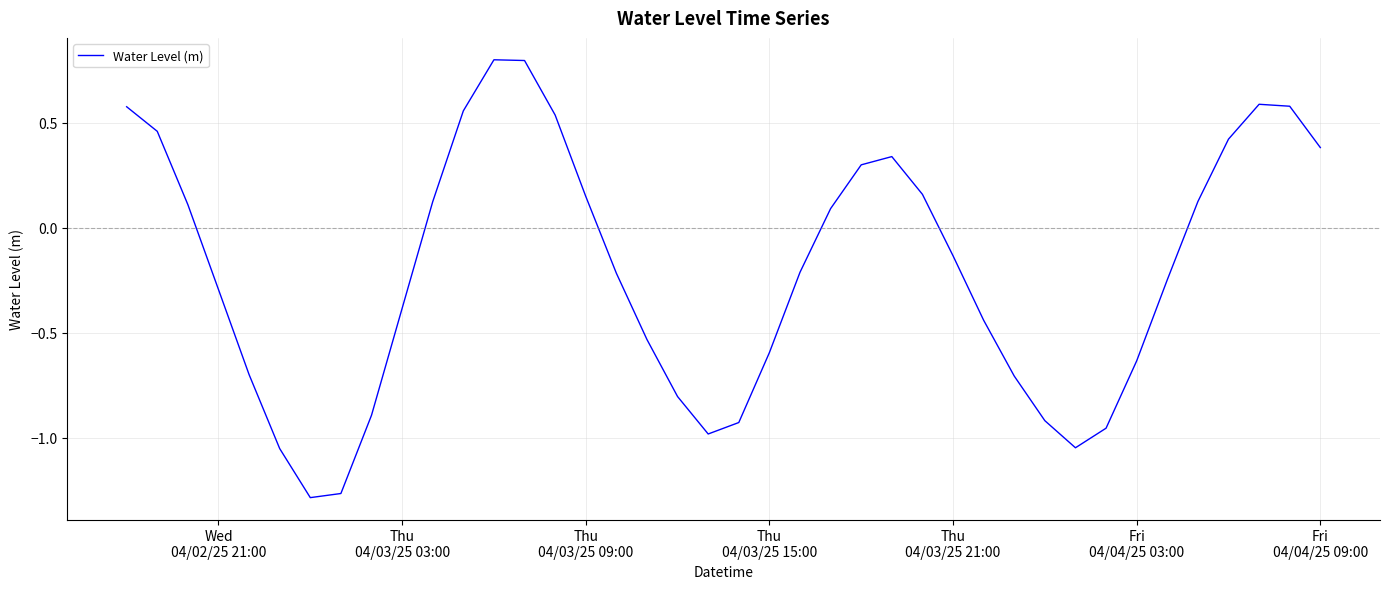

What is the maximum value shown in the chart?

0.8